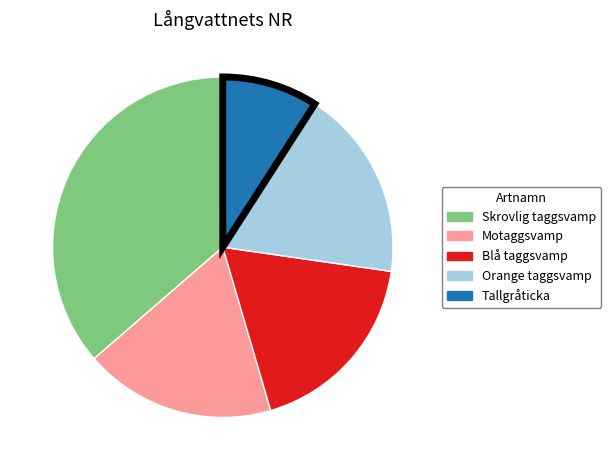

The Tallgråticka slice represents 9% of the pie. True or false?

True